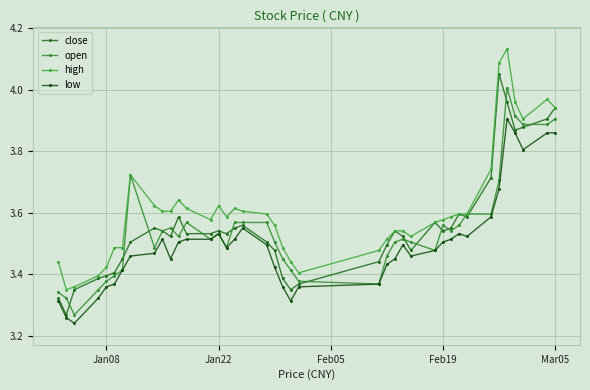

What are all the series names shown in the legend?

close, open, high, low